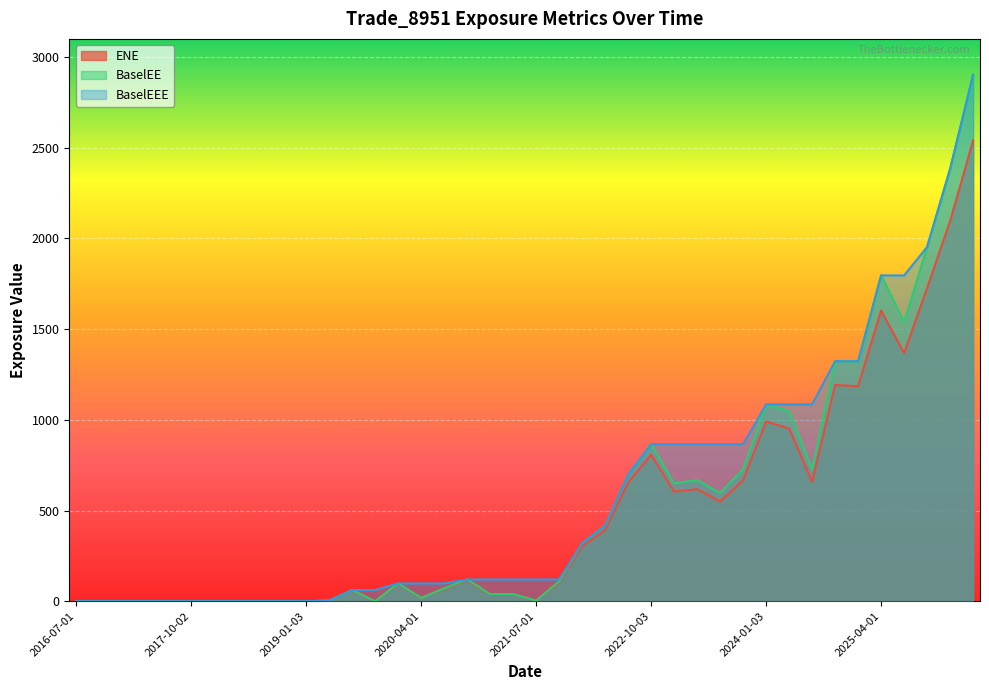

True or false: BaselEE has more than 0 interior local peaks.

True